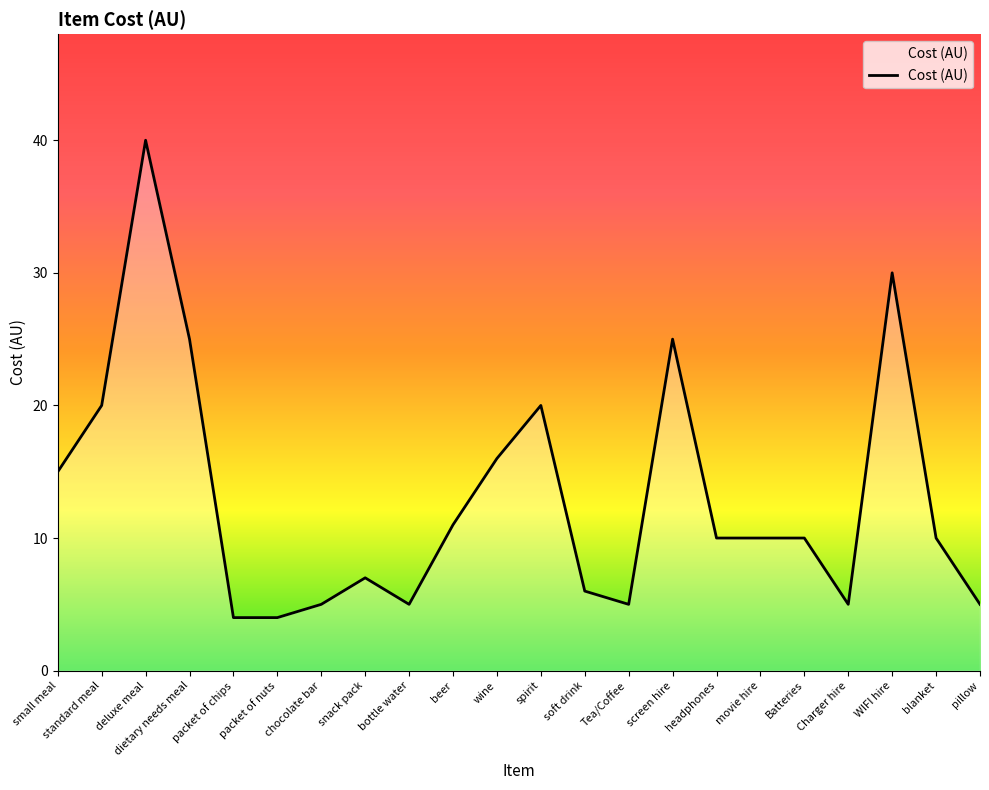

How many lines are shown in the chart?

1